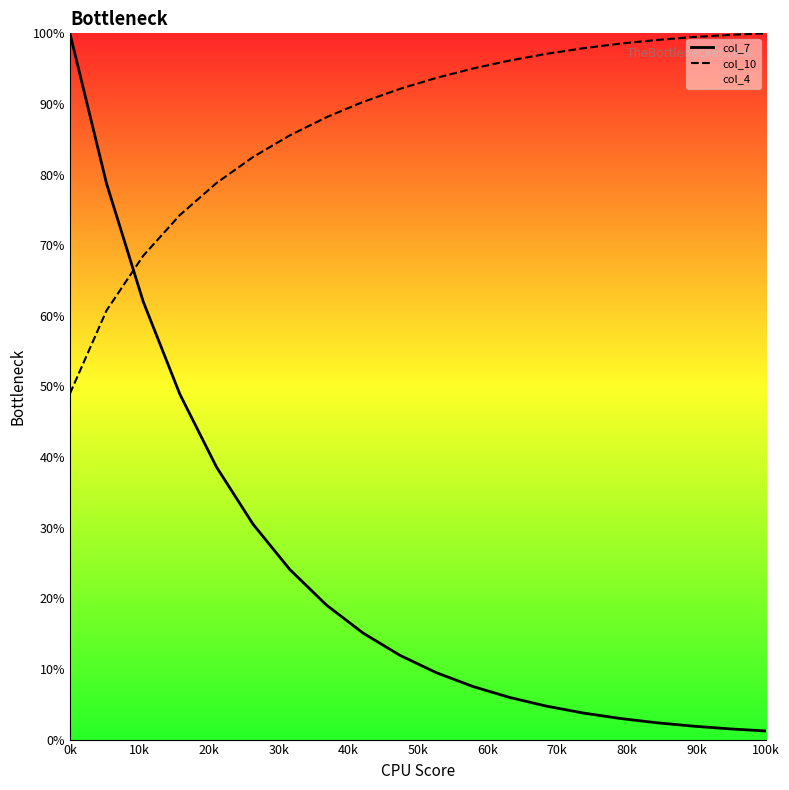

True or false: col_10 and col_7 intersect in this chart.

True